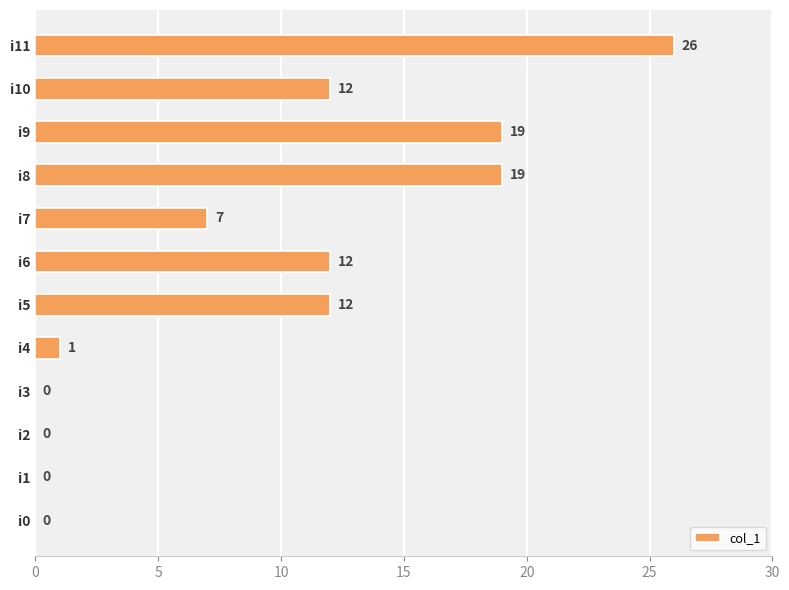

Is it true that the value at i8 is 32?

False